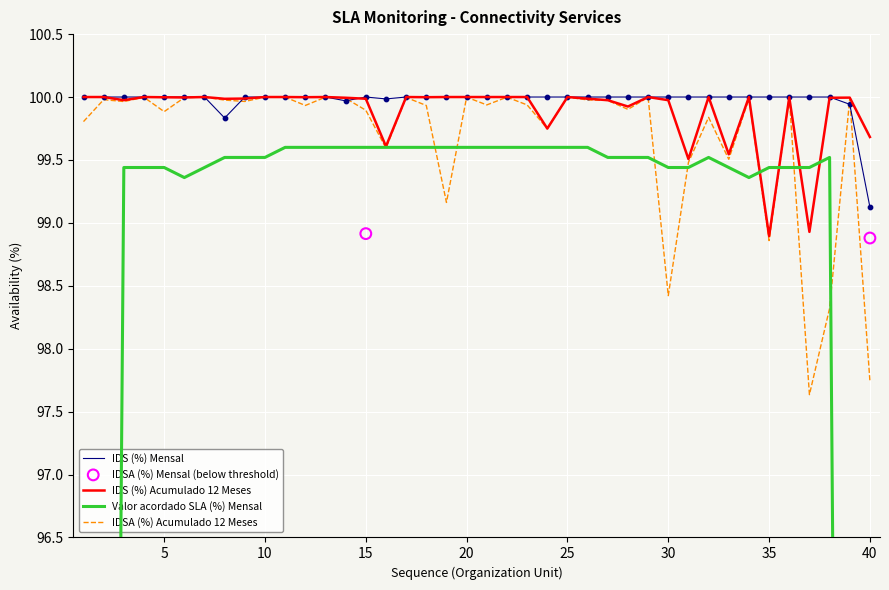

Which series has the largest total across all categories?

IDS (%) Mensal